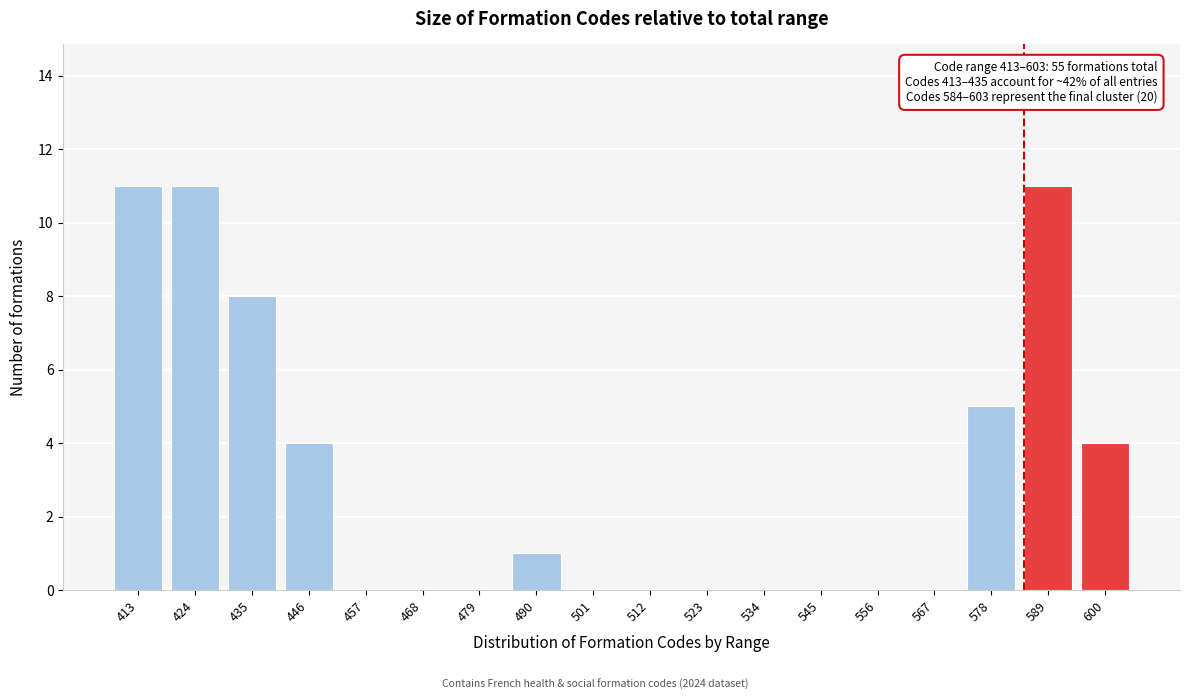

Reading right to left, list all the values displayed in this chart.

600=4	589=11	578=5	567=0	556=0	545=0	534=0	523=0	512=0	501=0	490=1	479=0	468=0	457=0	446=4	435=8	424=11	413=11